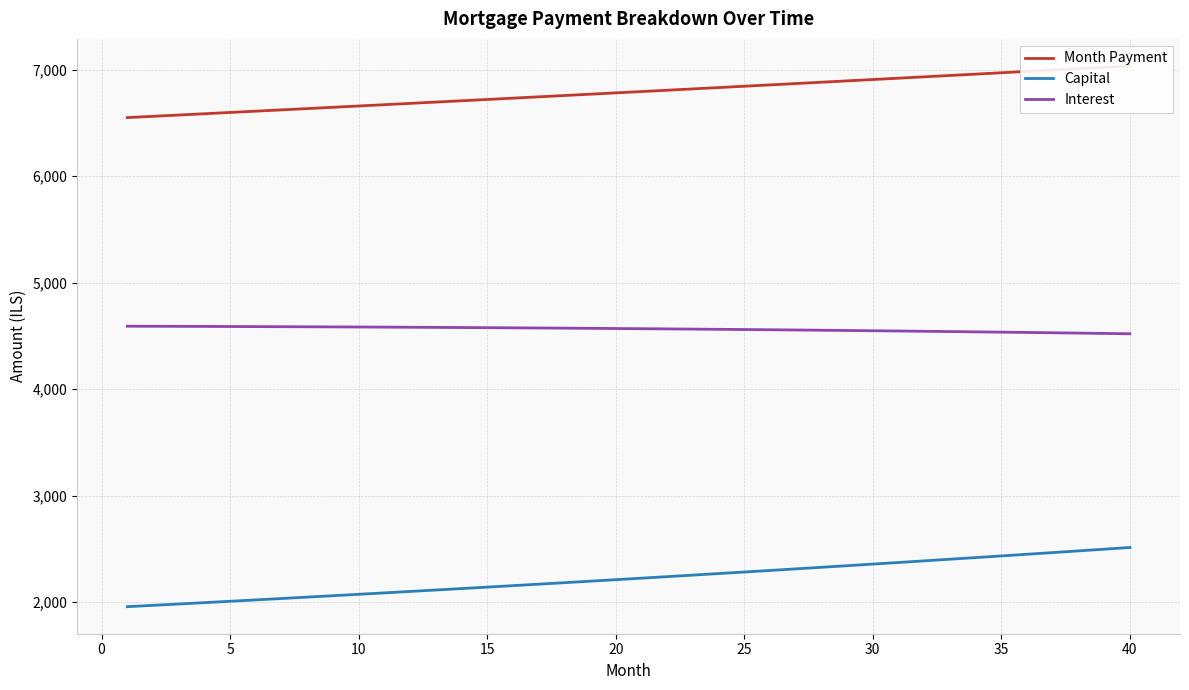

Rank the series by their maximum value, from lowest to highest.

Capital, Interest, Month Payment